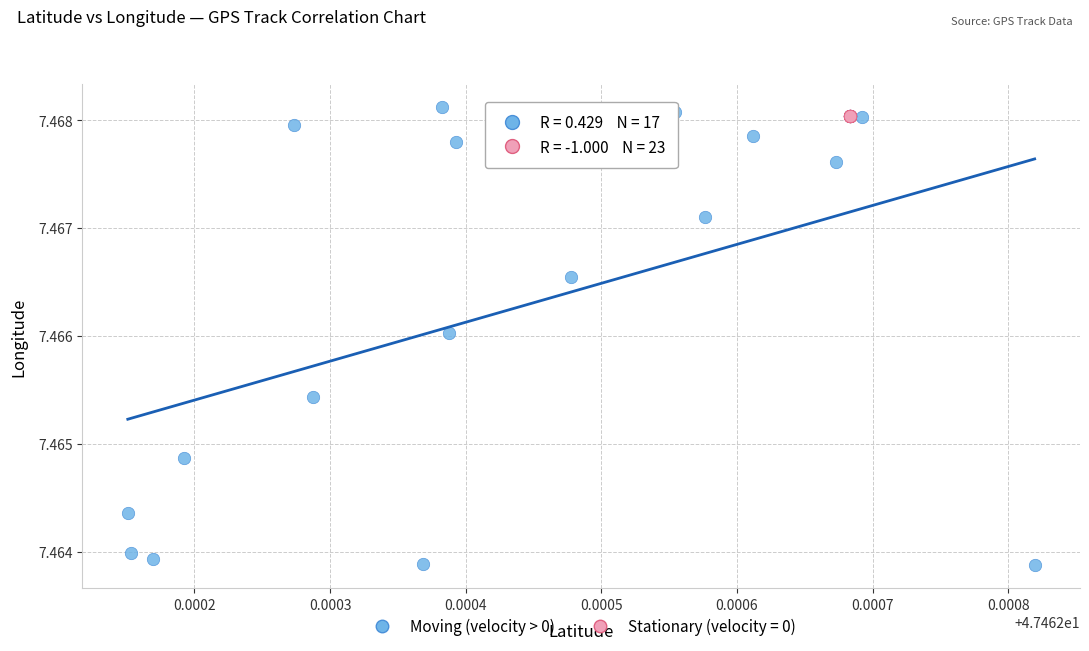

Which series contains the lowest Y value?

Moving (velocity > 0)